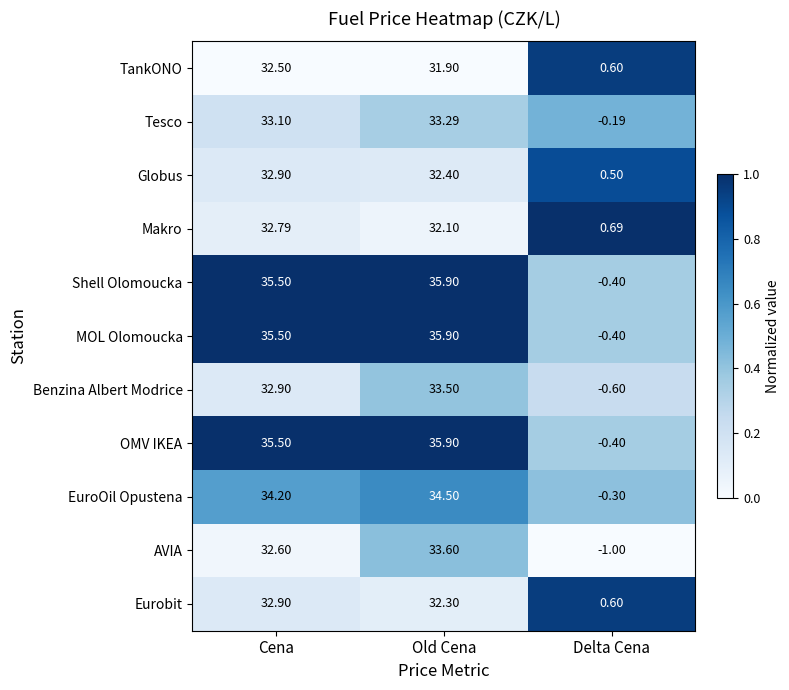

At which category does the chart reach its peak across all series?

Old Cena